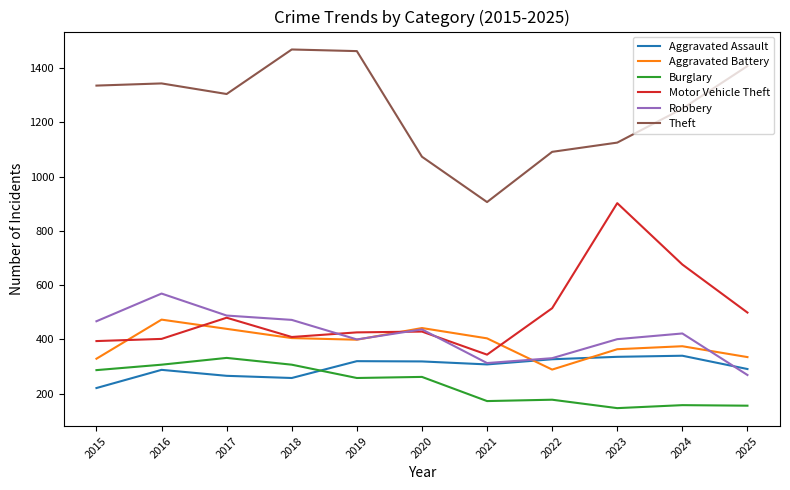

How many values in the Burglary series are below 258?

5